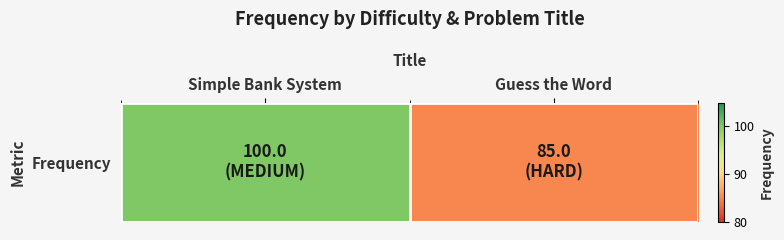

Is it true that the value at Simple Bank System is 146?

False